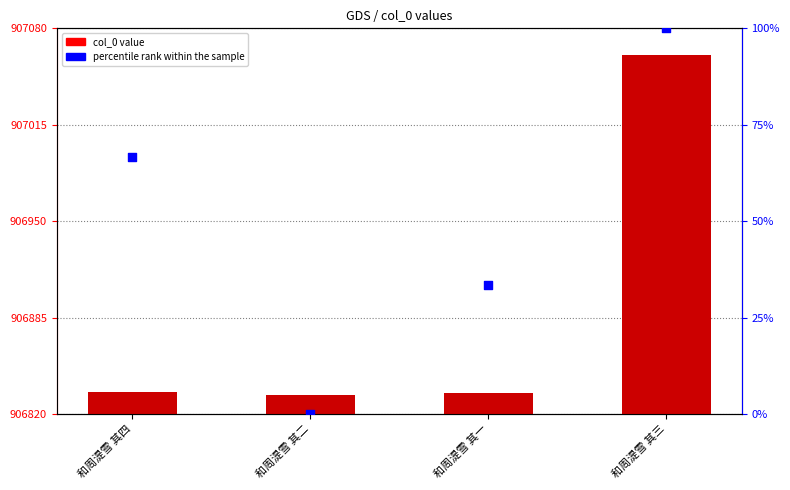

Which series contains the highest Y value?

col_0 value